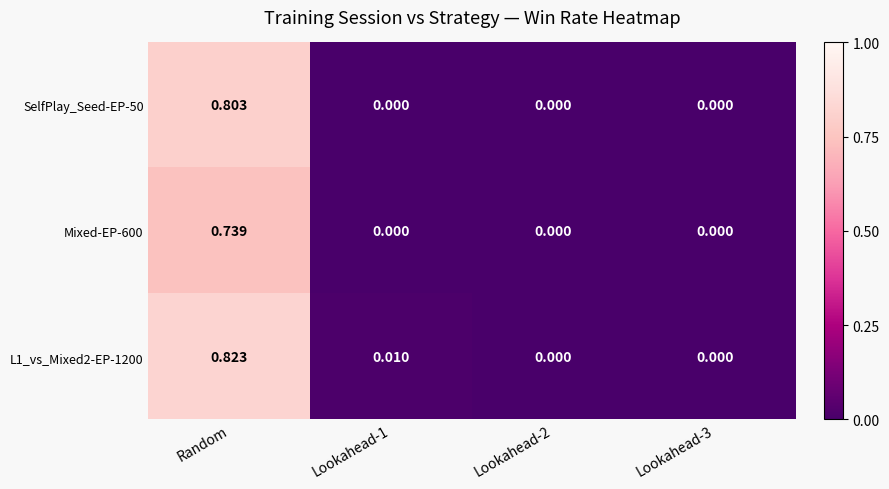

At which category is the sum across all series the highest?

Random